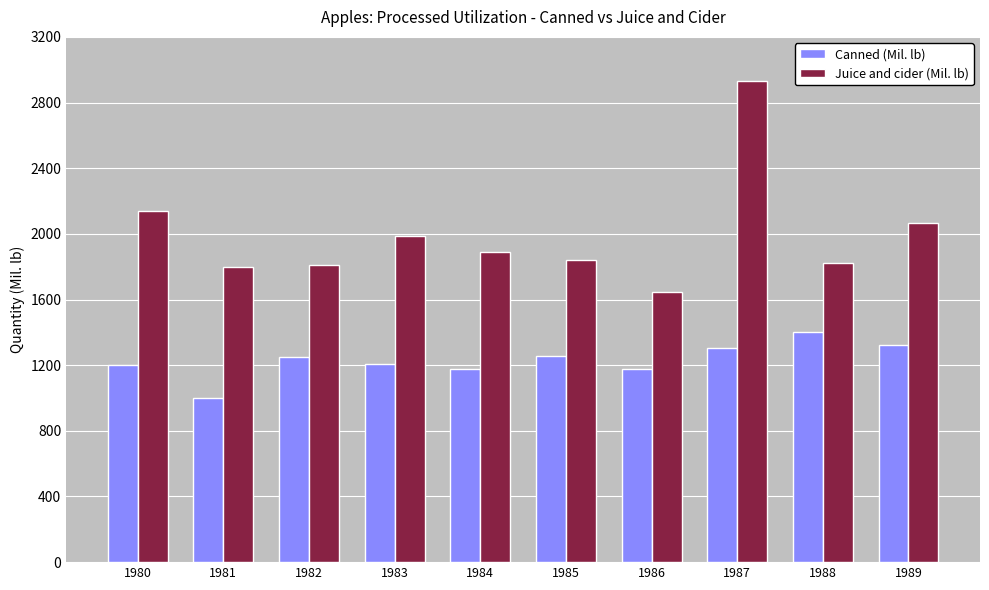

Is it true that Canned (Mil. lb) equals 1881.5 at 1986?

False